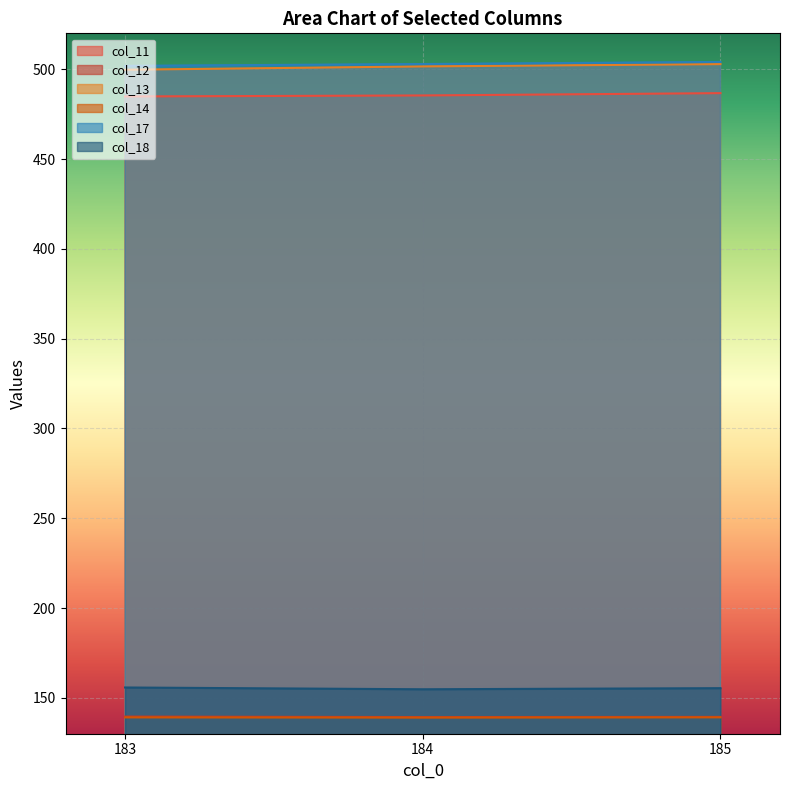

What is the difference between the maximum and second lowest values in the col_12 series?

0.2